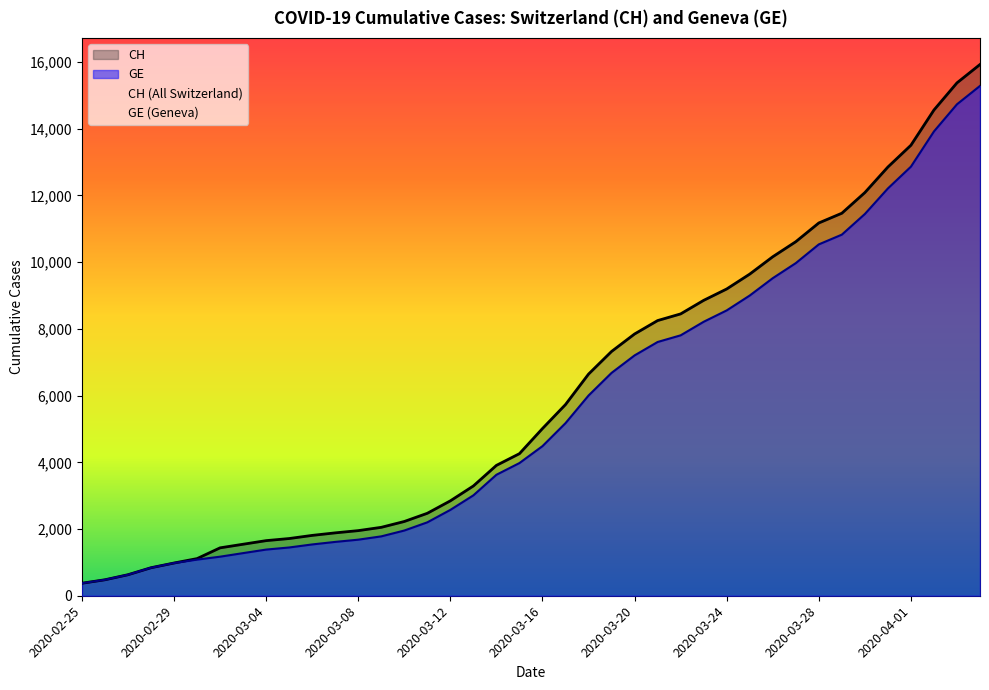

Is the value of CH at 2020-02-25 greater than the value of GE at 2020-03-01?

No